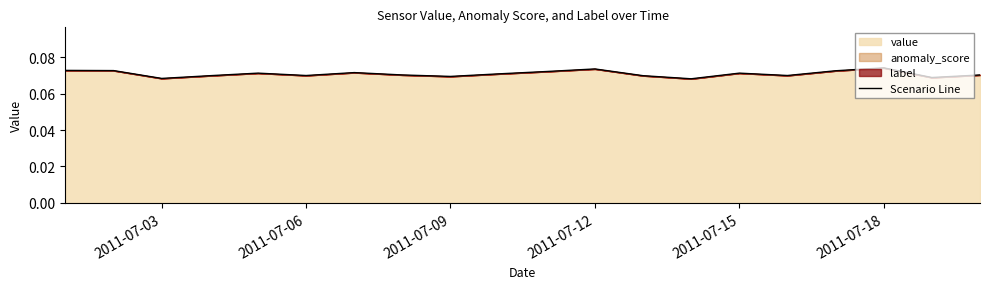

Is it true that the value at 2011-07-15 is 0.0?

False